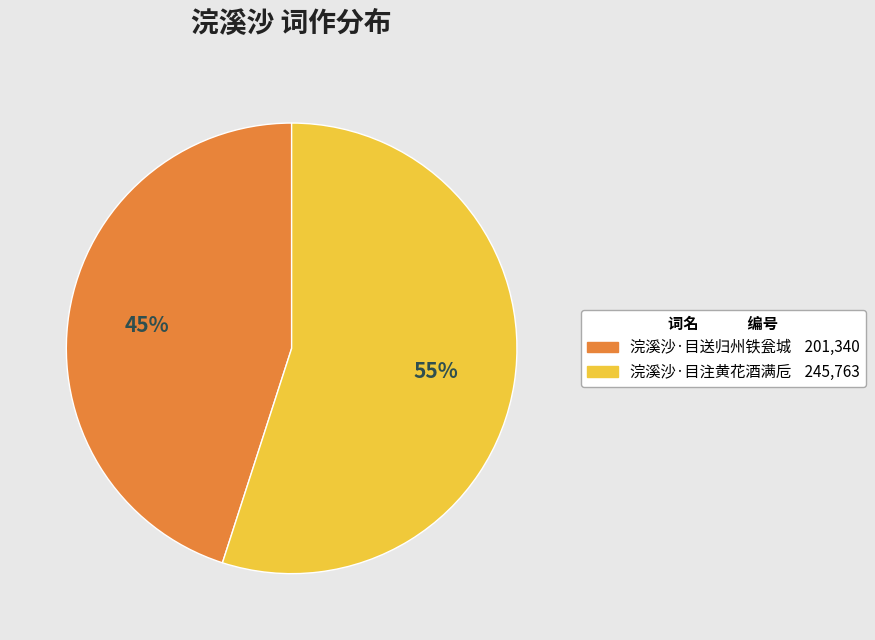

Between 浣溪沙·目送归州铁瓮城 and 浣溪沙·目注黄花酒满卮, which is larger?

浣溪沙·目注黄花酒满卮